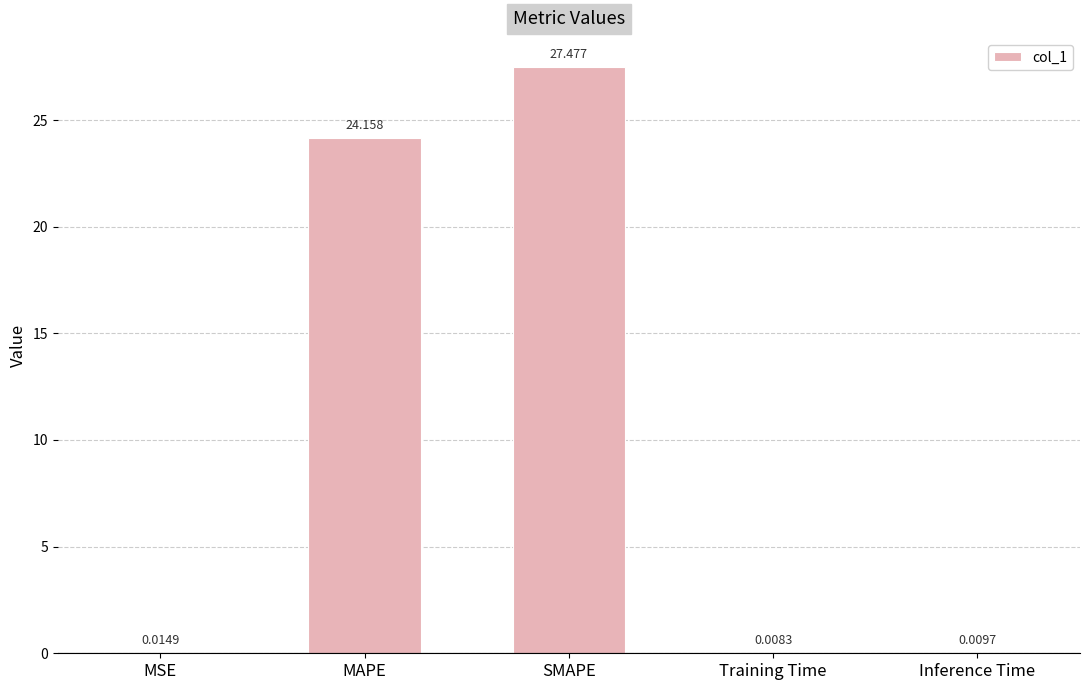

At which category does the chart reach its peak across all series?

SMAPE